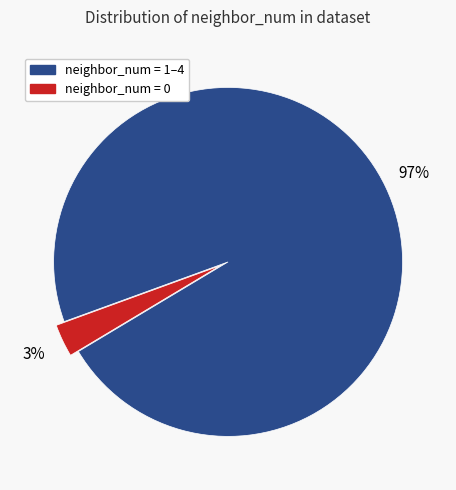

Does any single category account for the majority?

Yes